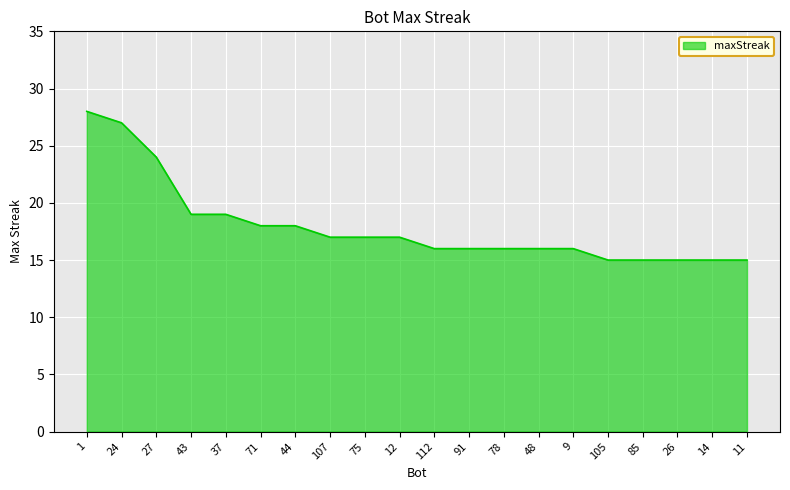

What position from the right is 37?

16